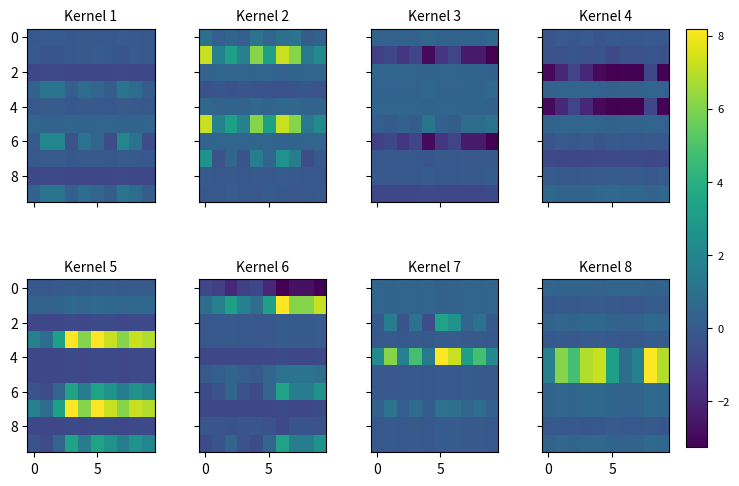

What is the greatest value displayed?

8.2